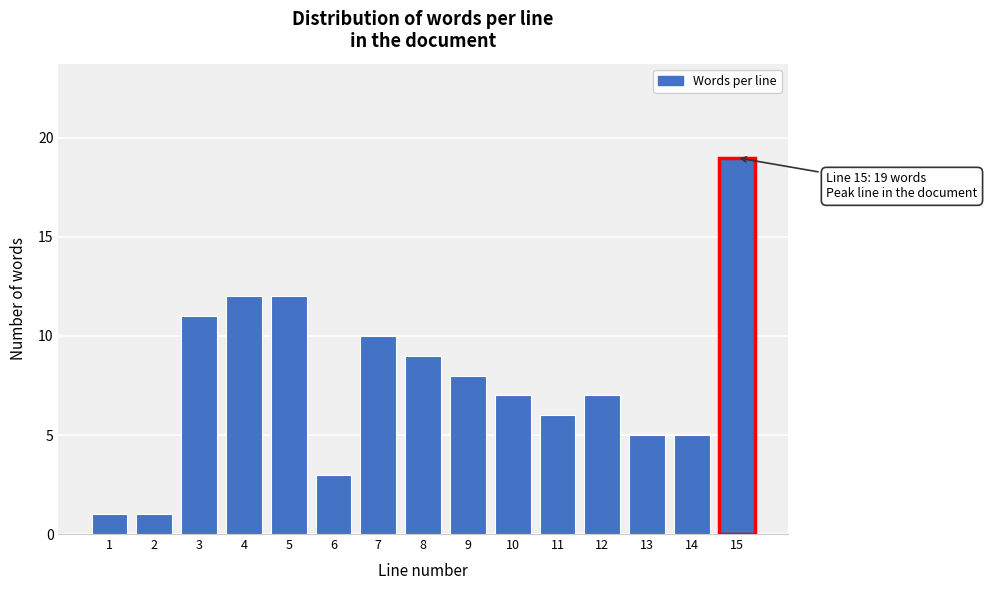

Reading left to right, what are all the values shown in this chart?

1=1	2=1	3=11	4=12	5=12	6=3	7=10	8=9	9=8	10=7	11=6	12=7	13=5	14=5	15=19